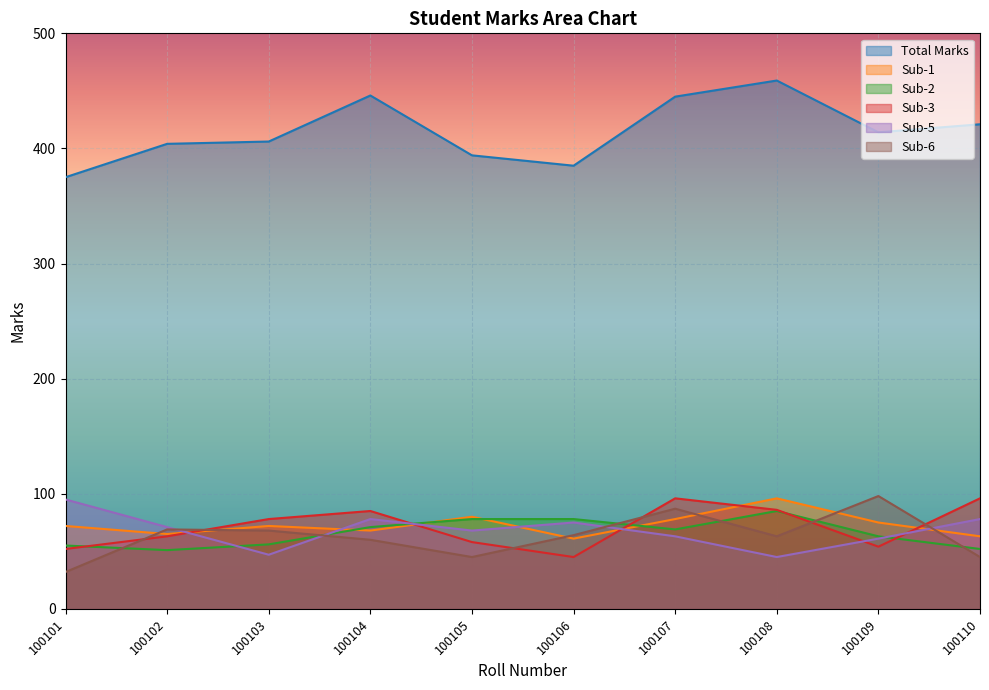

True or false: Sub-6 and Sub-3 intersect in this chart.

True